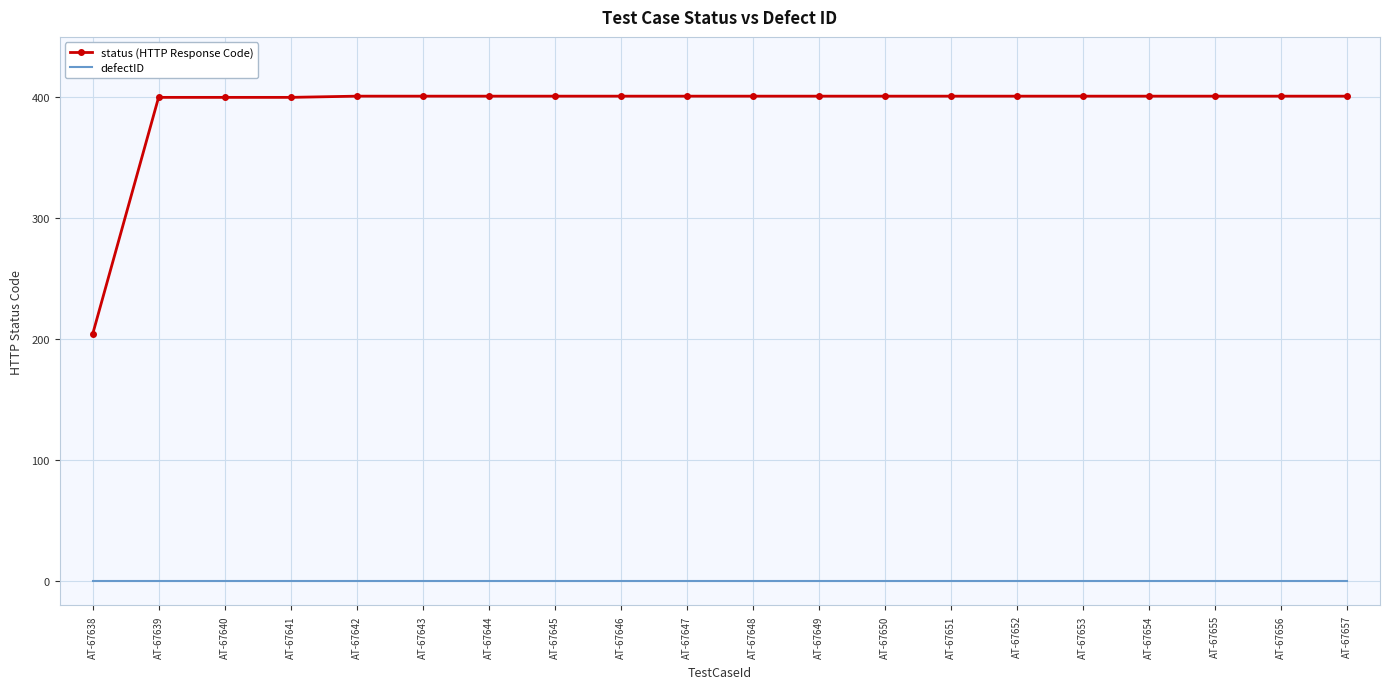

True or false: defectID and status (HTTP Response Code) intersect in this chart.

False